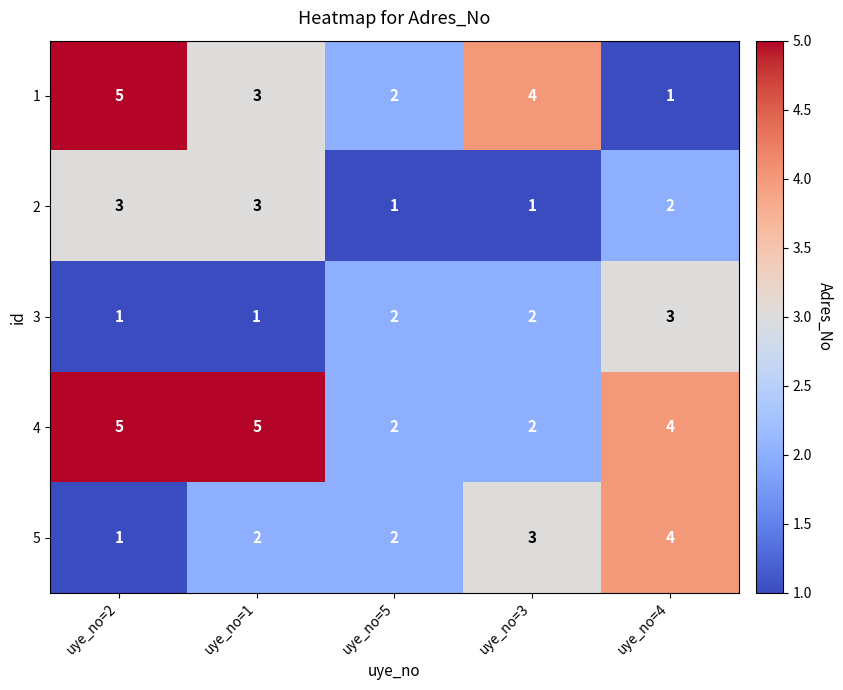

Where does the 1 series first go above 3?

uye_no=2